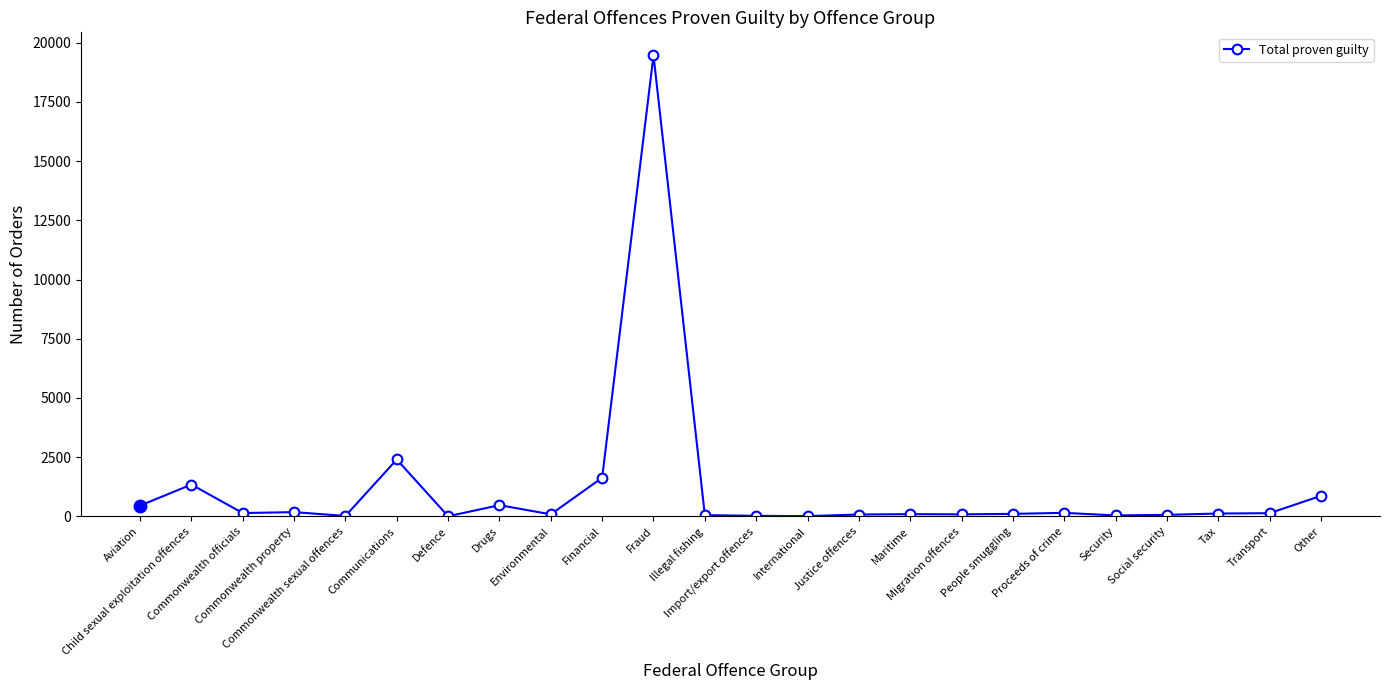

What is the change in value from Defence to Social security?

+60